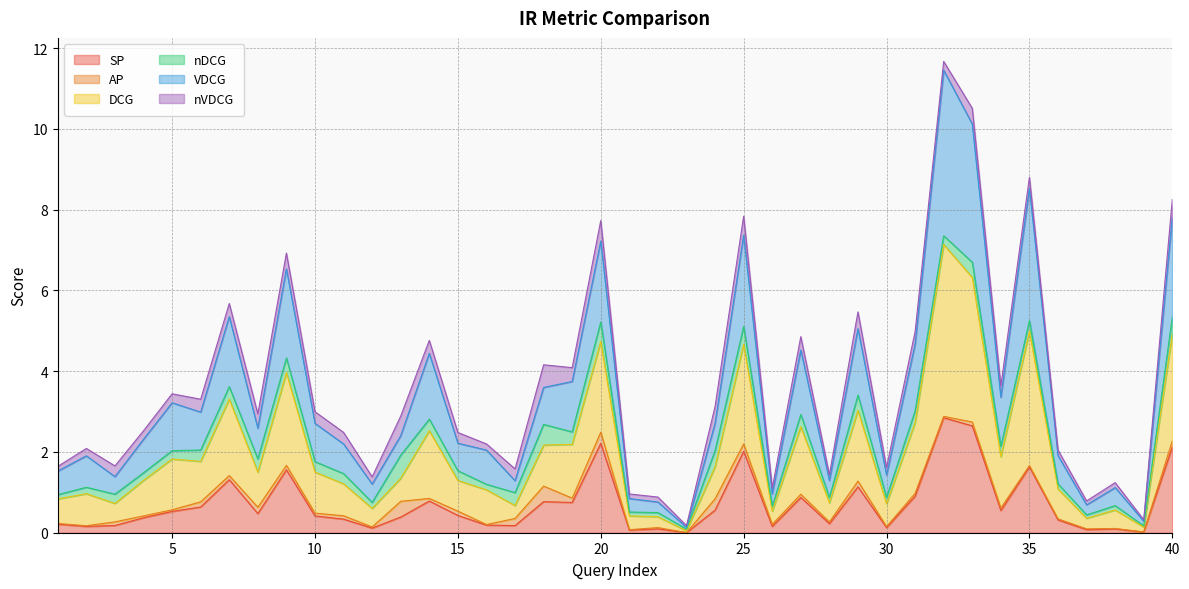

True or false: DCG and SP cross at least once.

False